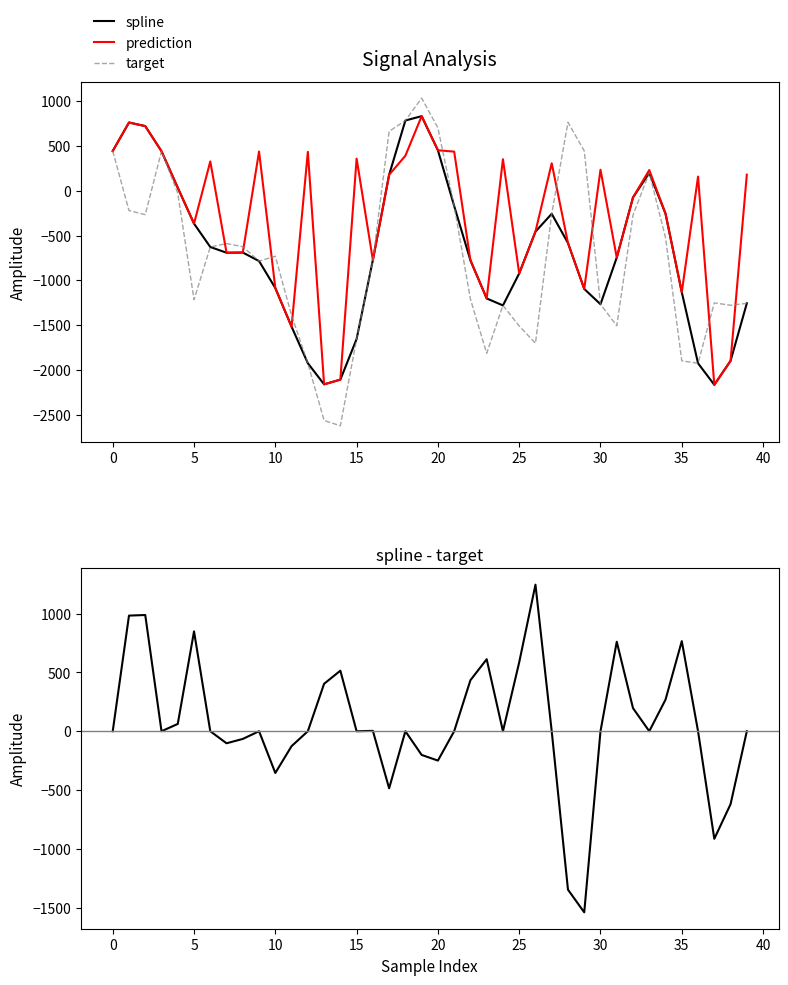

Where does the spline series first go above -691?

0